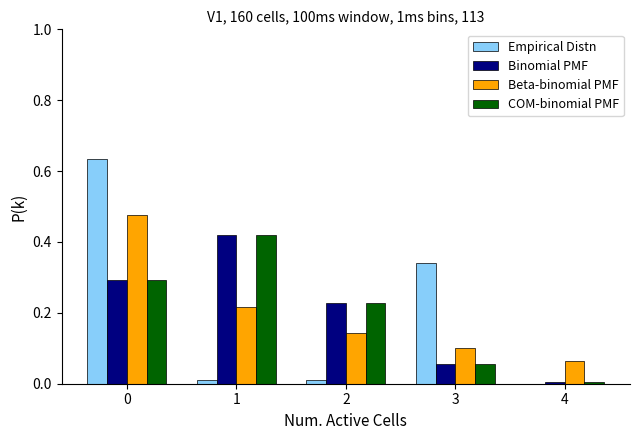

What is the sum of all Empirical Distn values?

1.0